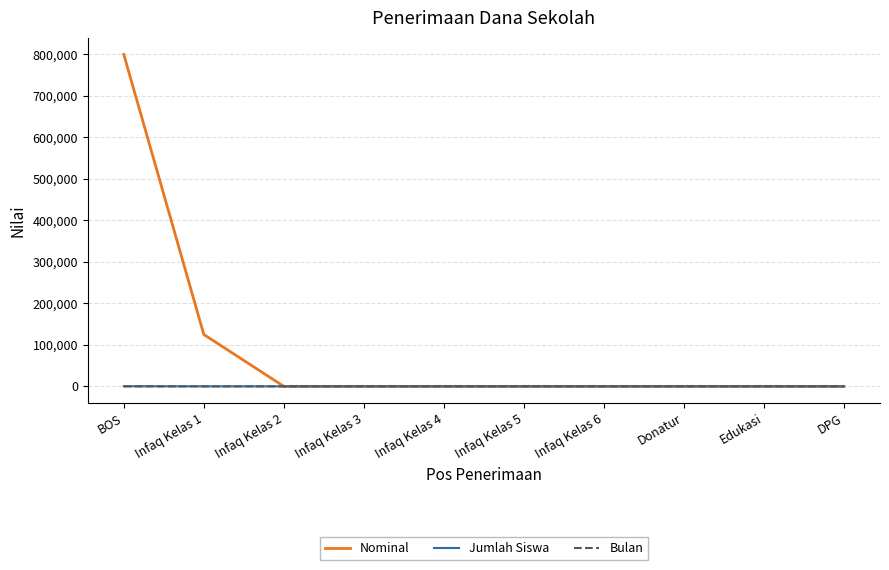

At how many categories does at least one series exceed 796974?

1